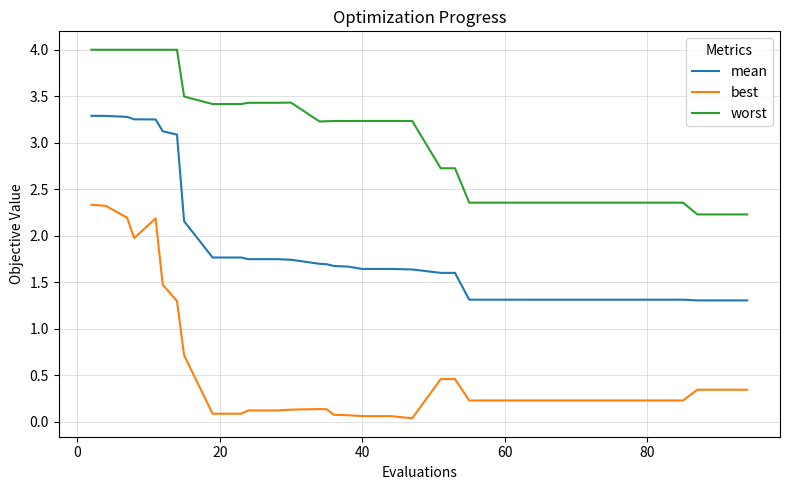

Which series has the largest range (max minus min)?

best